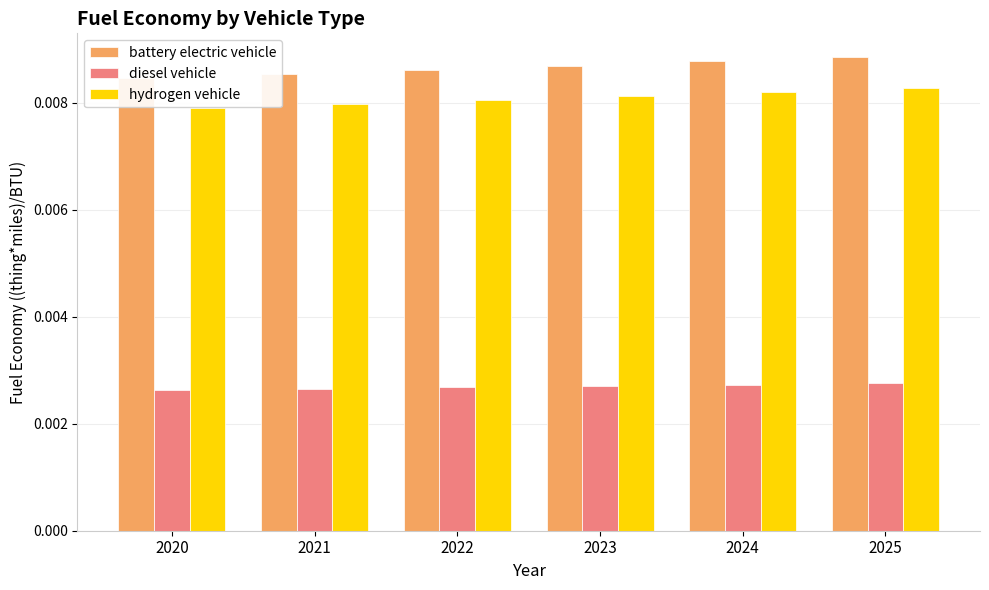

How many groups of bars are there?

6